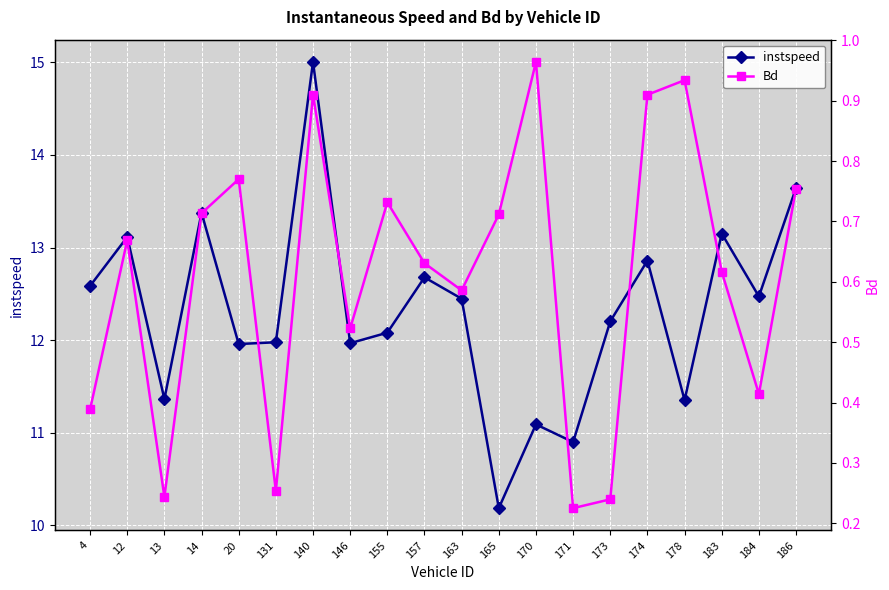

Where is instspeed nearest to the value 12?

131